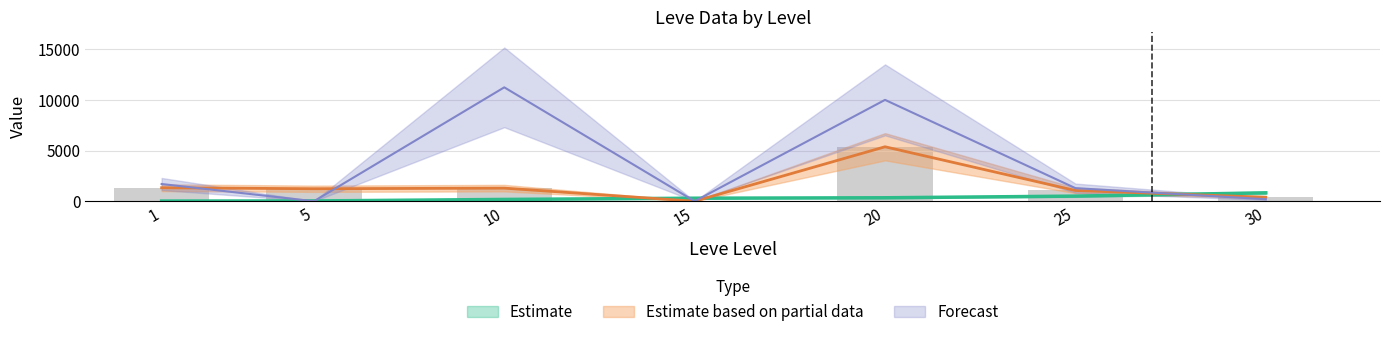

At which category does the chart reach its minimum across all series?

15